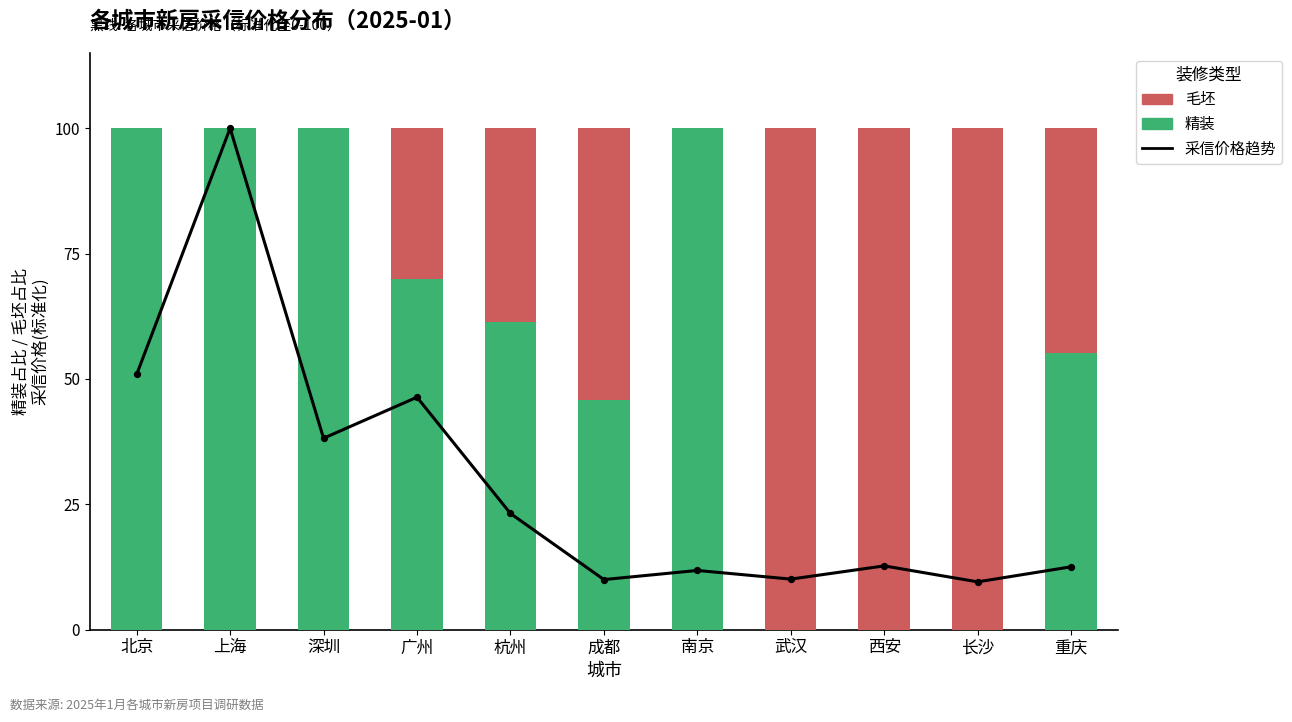

Which series has the largest total across all categories?

精装